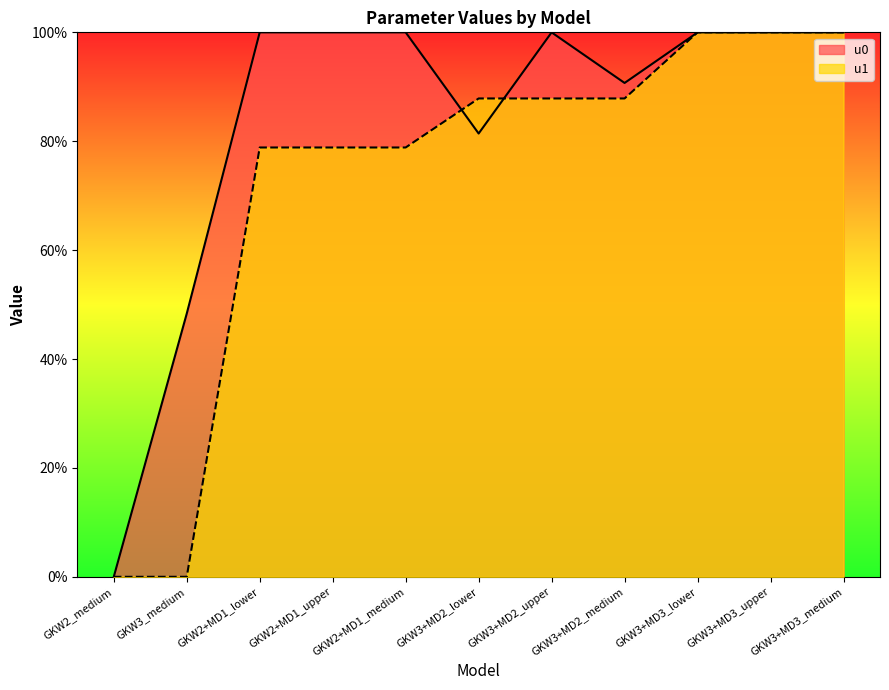

Which series ends up on top after the final intersection of u0 and u1?

u1